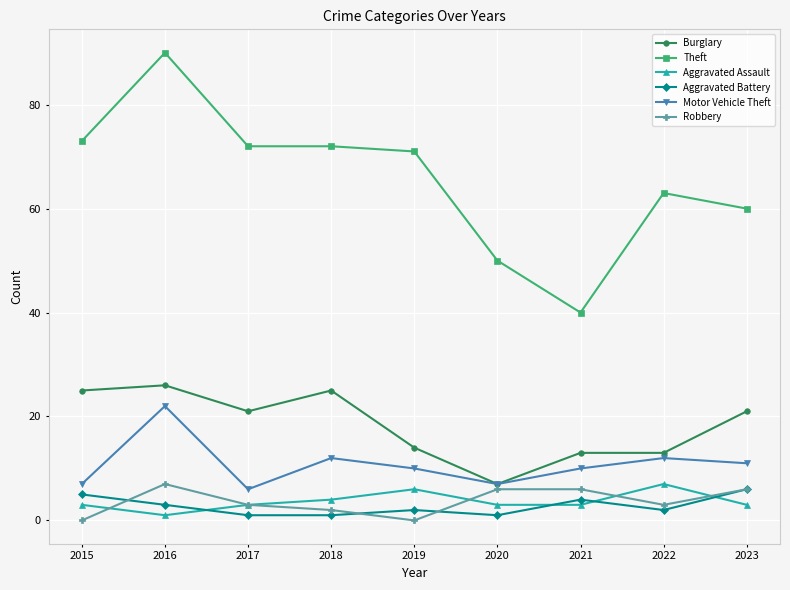

Reading left to right, list all the values displayed in this chart.

Burglary: 2015=25	2016=26	2017=21	2018=25	2019=14	2020=7	2021=13	2022=13	2023=21
Theft: 2015=73	2016=90	2017=72	2018=72	2019=71	2020=50	2021=40	2022=63	2023=60
Aggravated Assault: 2015=3	2016=1	2017=3	2018=4	2019=6	2020=3	2021=3	2022=7	2023=3
Aggravated Battery: 2015=5	2016=3	2017=1	2018=1	2019=2	2020=1	2021=4	2022=2	2023=6
Motor Vehicle Theft: 2015=7	2016=22	2017=6	2018=12	2019=10	2020=7	2021=10	2022=12	2023=11
Robbery: 2015=0	2016=7	2017=3	2018=2	2019=0	2020=6	2021=6	2022=3	2023=6